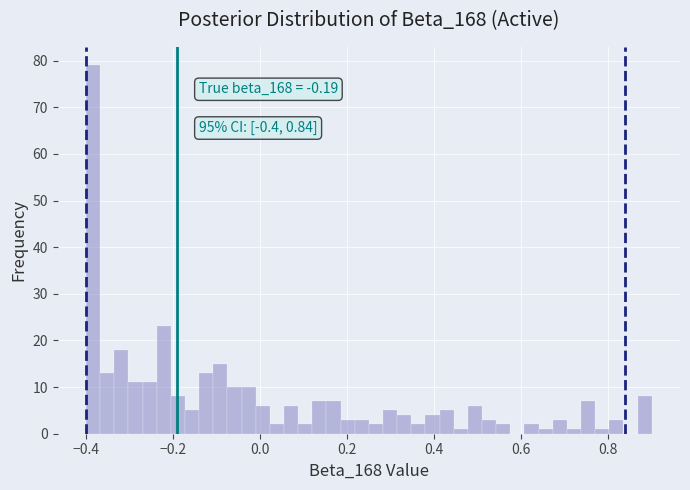

Around what value on the x-axis is the tallest bar? Give the approximate position of its centre, as read against the axis.

-0.38